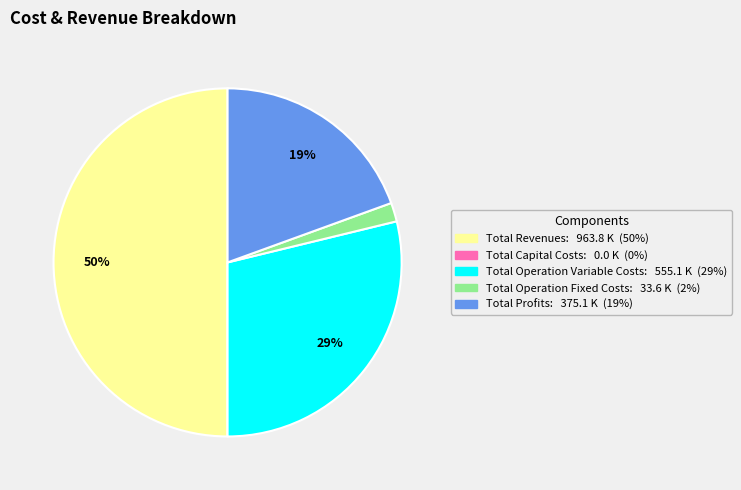

Do Total Revenues and Total Operation Fixed Costs together represent more than half of the pie?

Yes